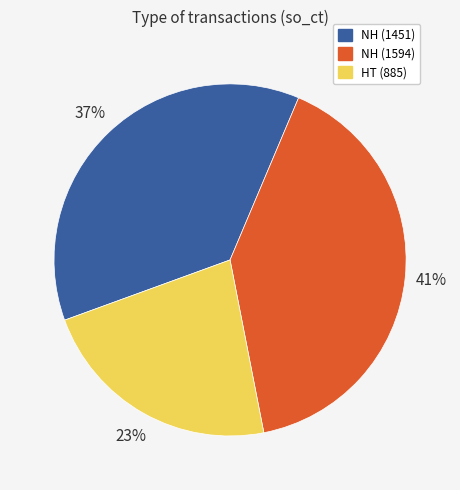

Is it true that NH (1451) is 50% of the pie?

False